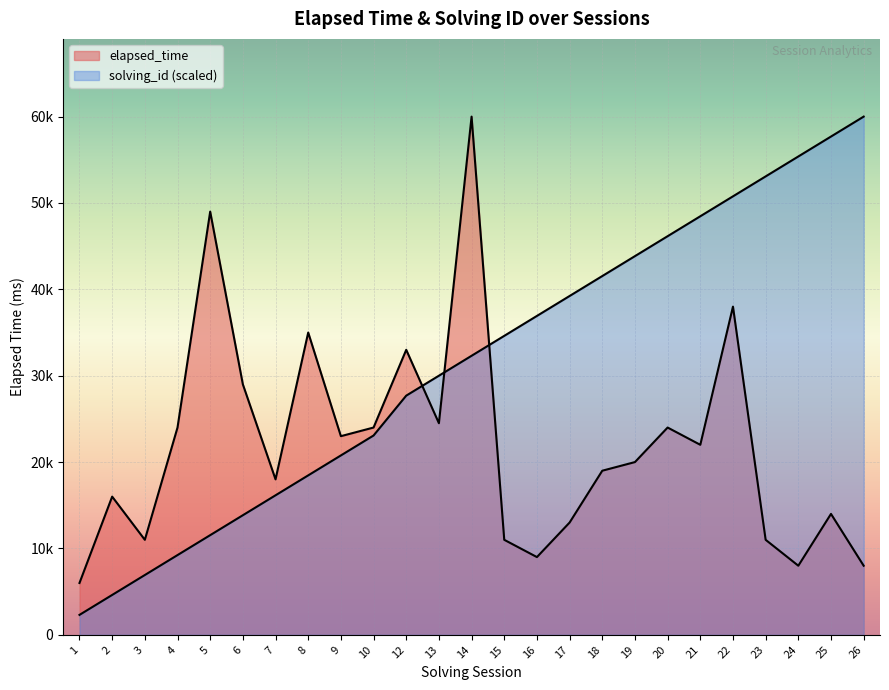

Is it true that solving_id equals 41538.5 at 18?

True